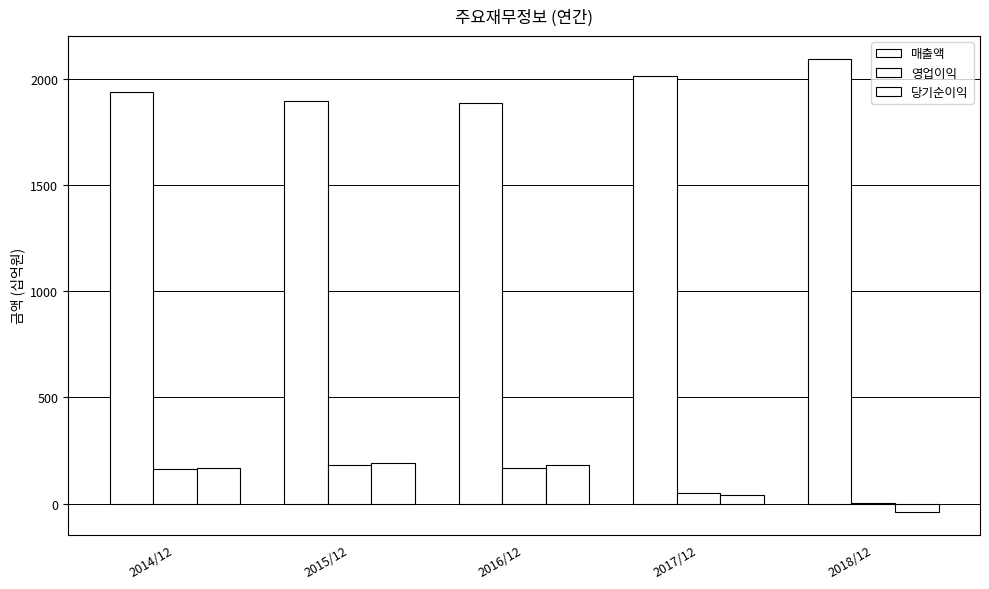

Reading left to right, list all the values displayed in this chart.

매출액: 2014/12=1938	2015/12=1895	2016/12=1887	2017/12=2012	2018/12=2095
영업이익: 2014/12=164	2015/12=183	2016/12=167	2017/12=52	2018/12=1
당기순이익: 2014/12=168	2015/12=193	2016/12=182	2017/12=43	2018/12=-39